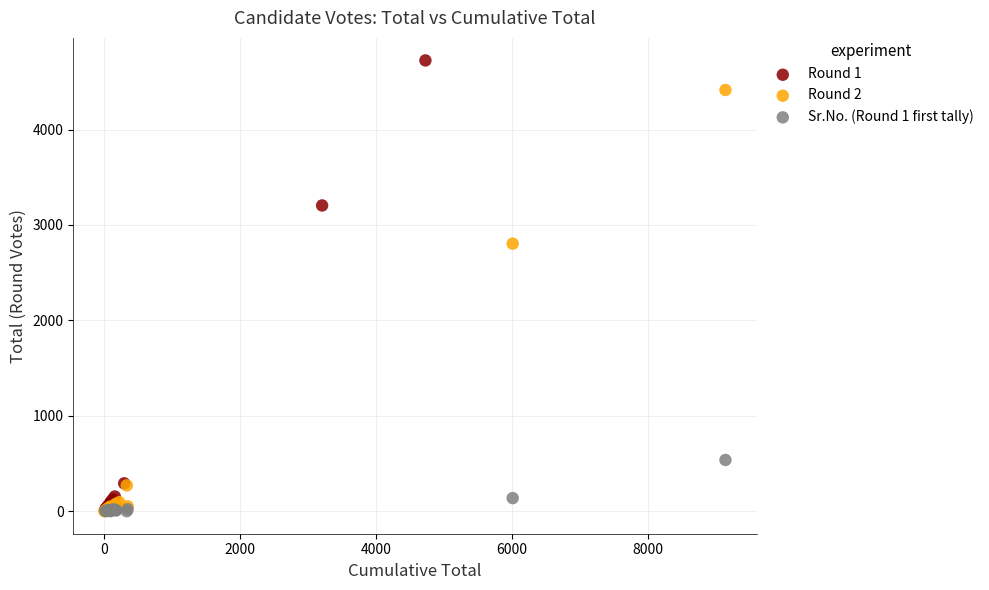

Which series has the widest spread of Y values?

Round 1